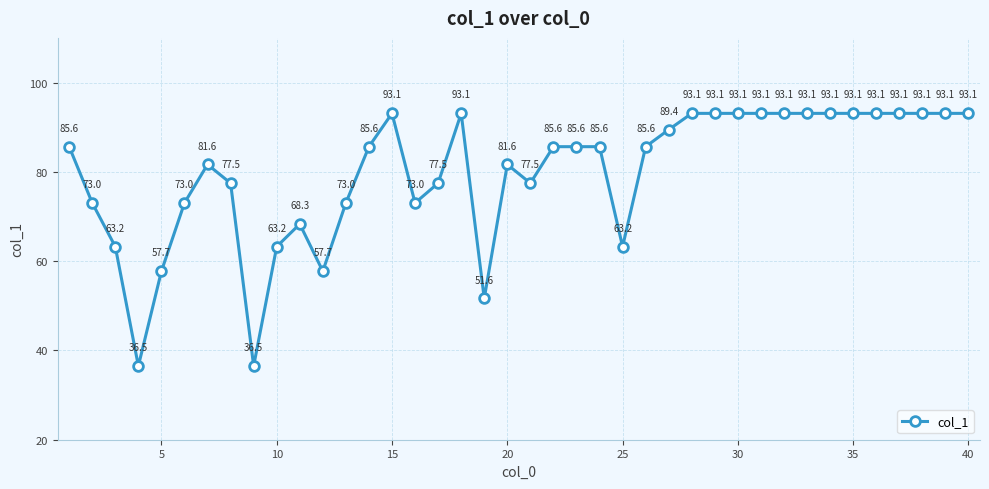

How many points are lower than both their immediate neighbors (excluding endpoints)?

7